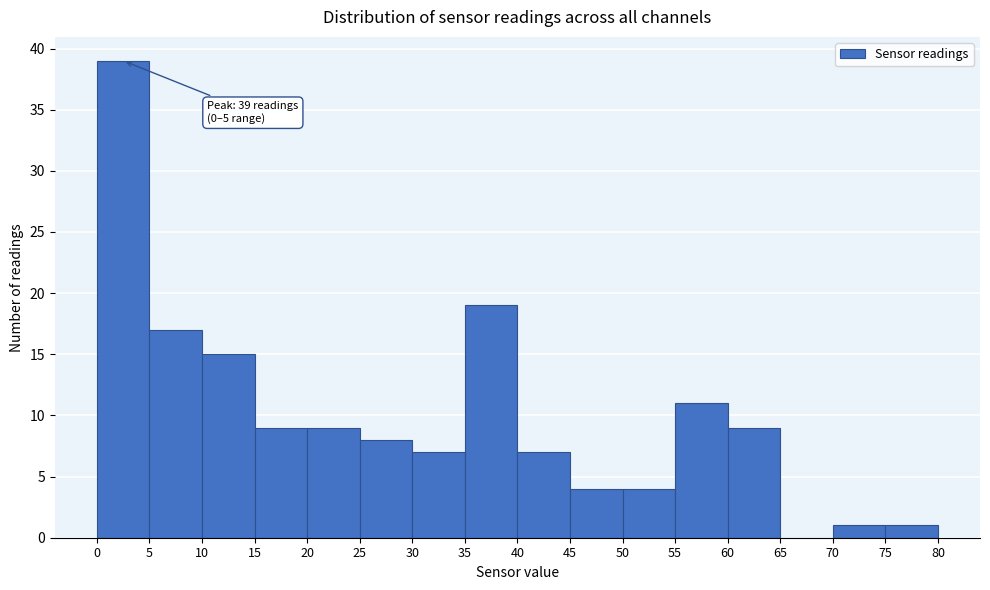

Which range on the x-axis has the tallest bar?

0 to 5